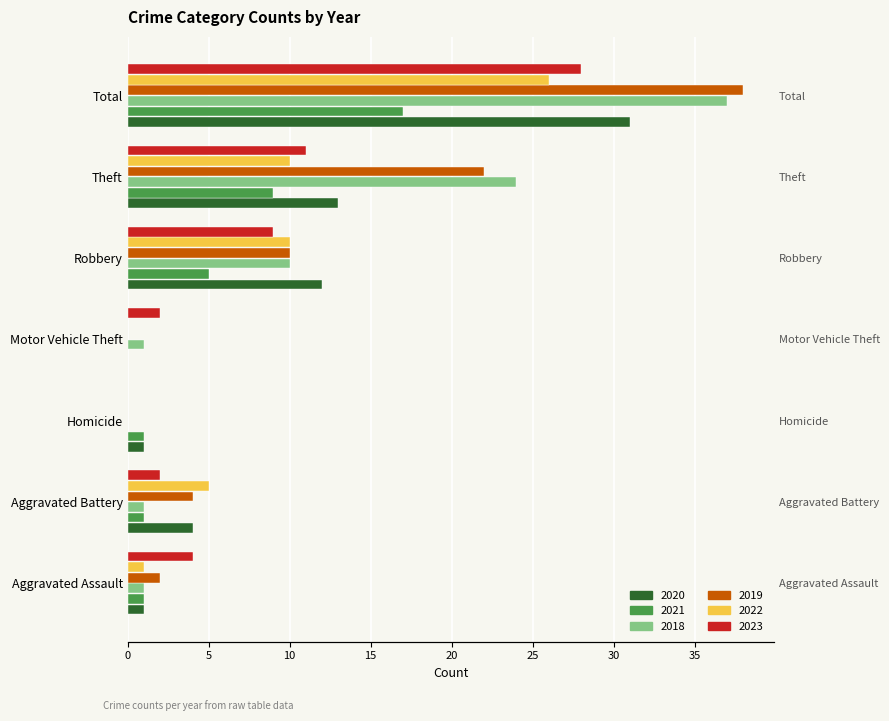

How many bars are there in total?

42